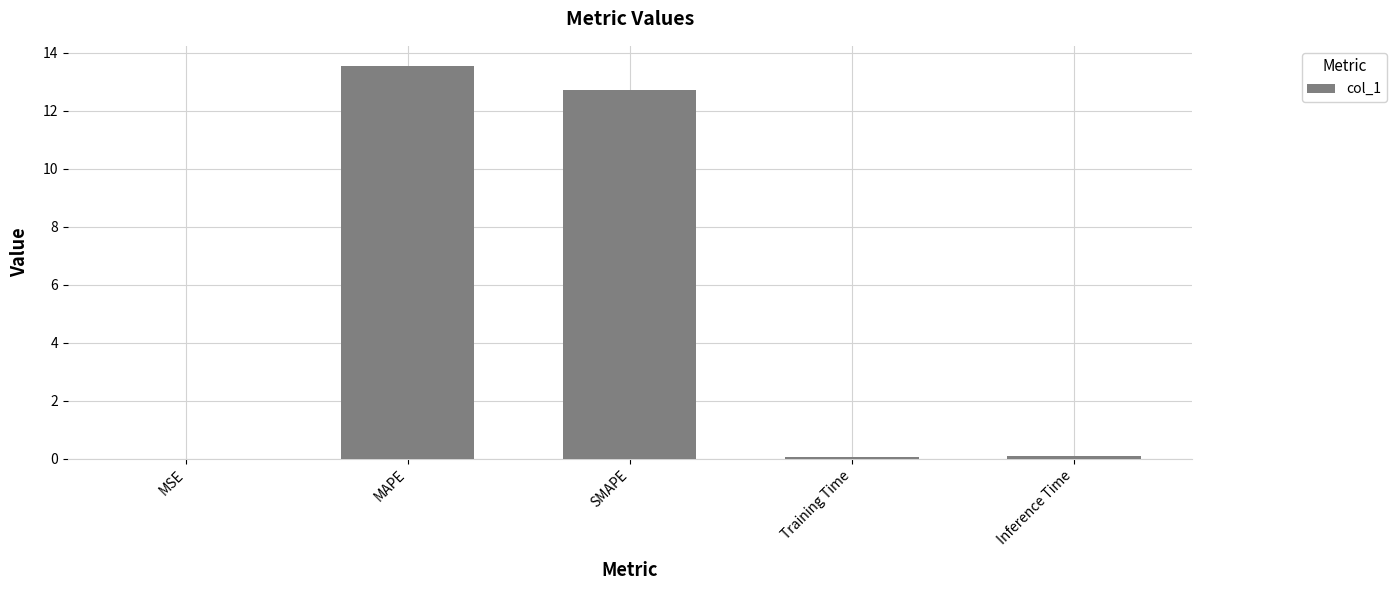

What is the sum of the values at SMAPE and MSE?

12.7